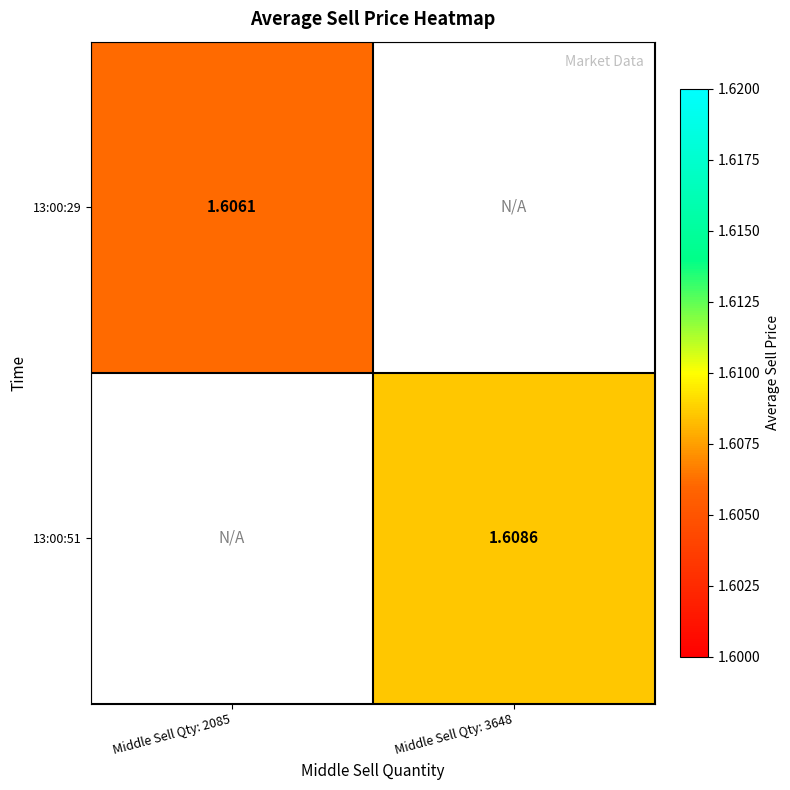

What is the greatest value displayed?

1.6